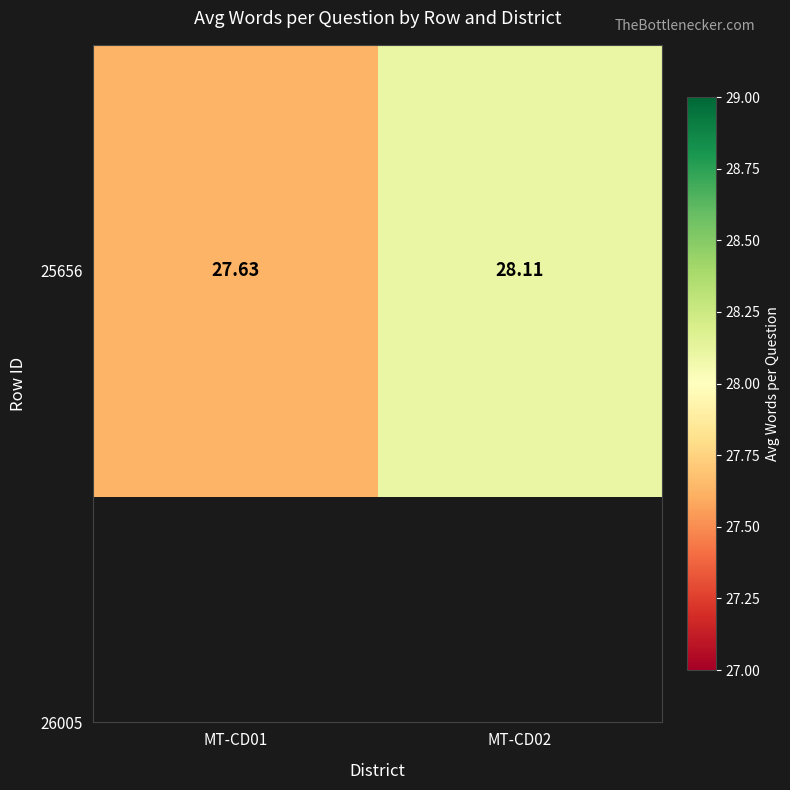

What is the minimum value shown in the chart?

27.6